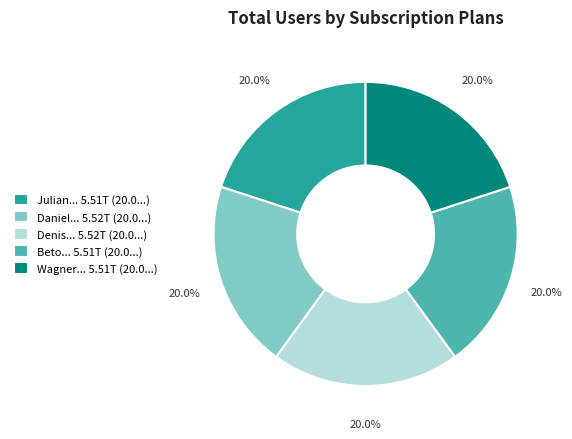

What is the ratio of the value at Julian... 5.51T (20.0...) to the value at Denis... 5.52T (20.0...)?

1.0